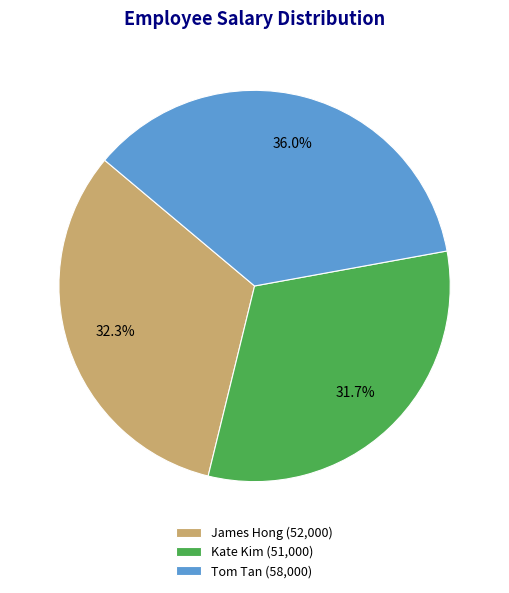

Is there any slice that represents more than half of the pie?

No